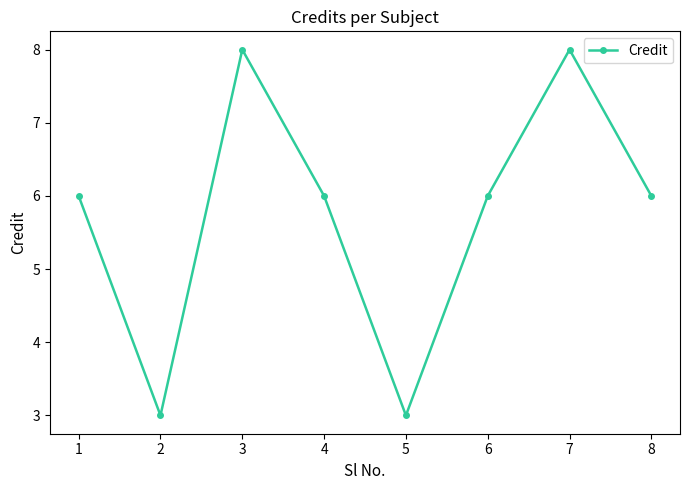

How many lines are shown in the chart?

1